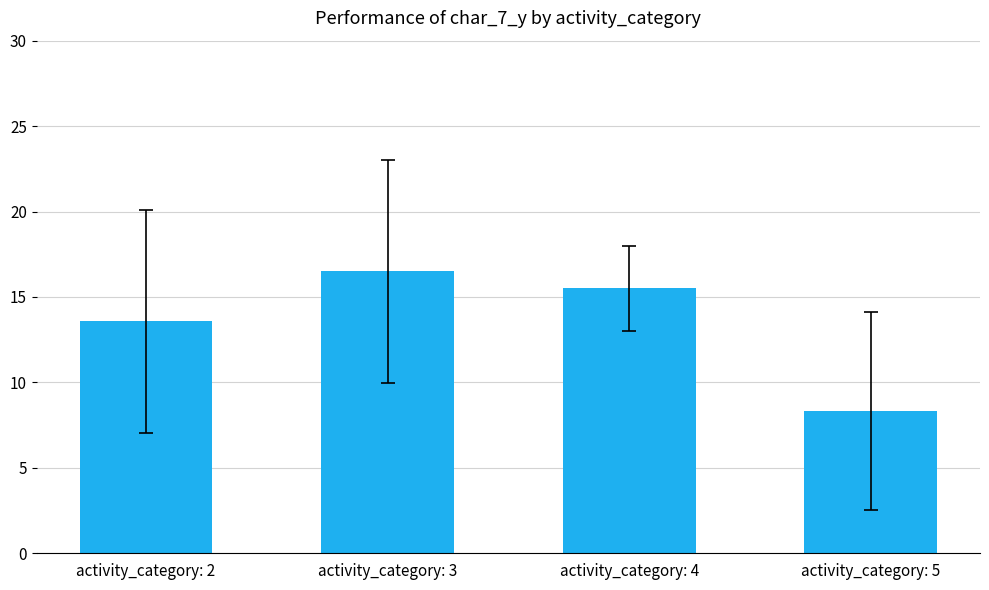

List the labels in order of value, smallest first.

activity_category: 5, activity_category: 2, activity_category: 4, activity_category: 3